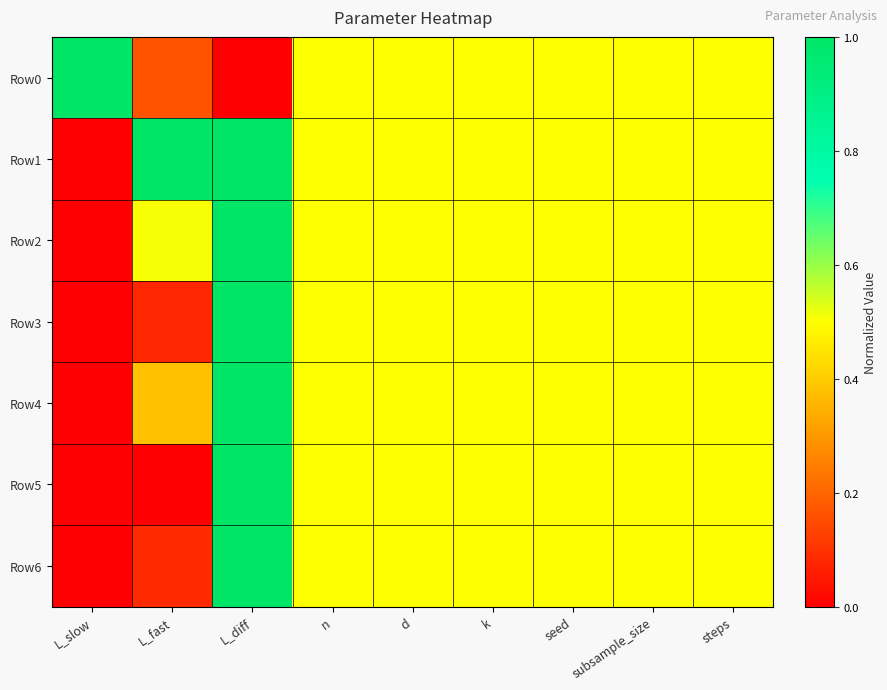

Which series has the largest range (max minus min)?

Row0